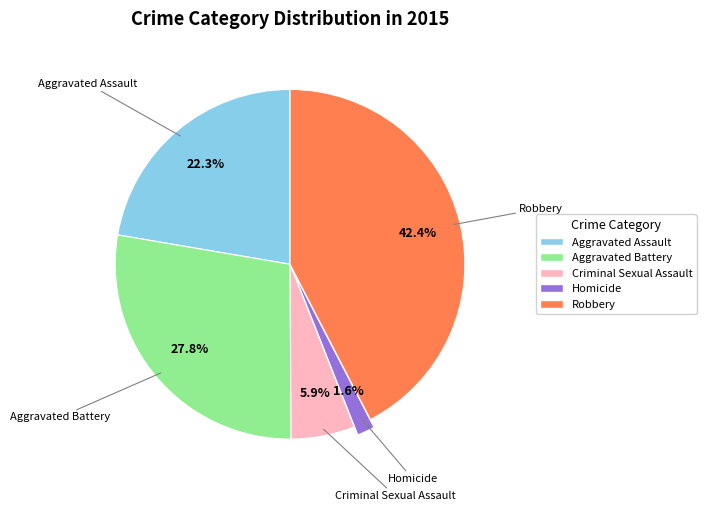

How much of the chart is everything except Aggravated Battery?

72.2%